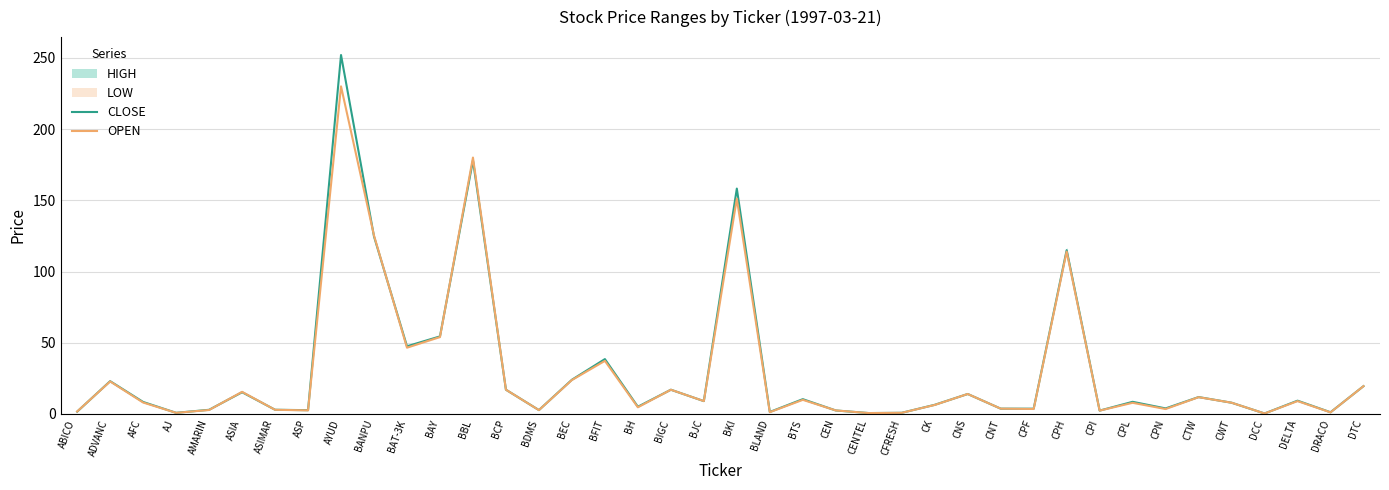

What position from the left is BAY?

12